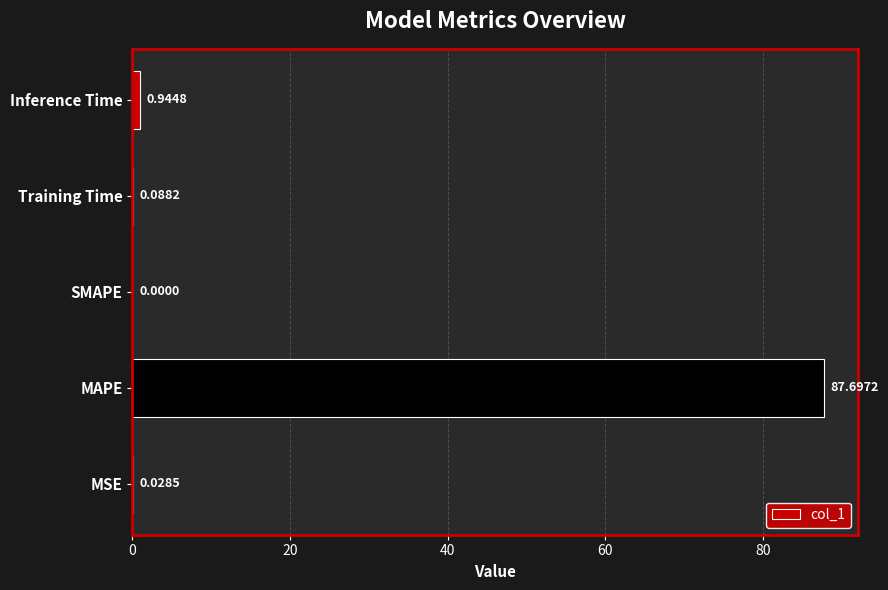

At which label is the value closest to 43?

Inference Time